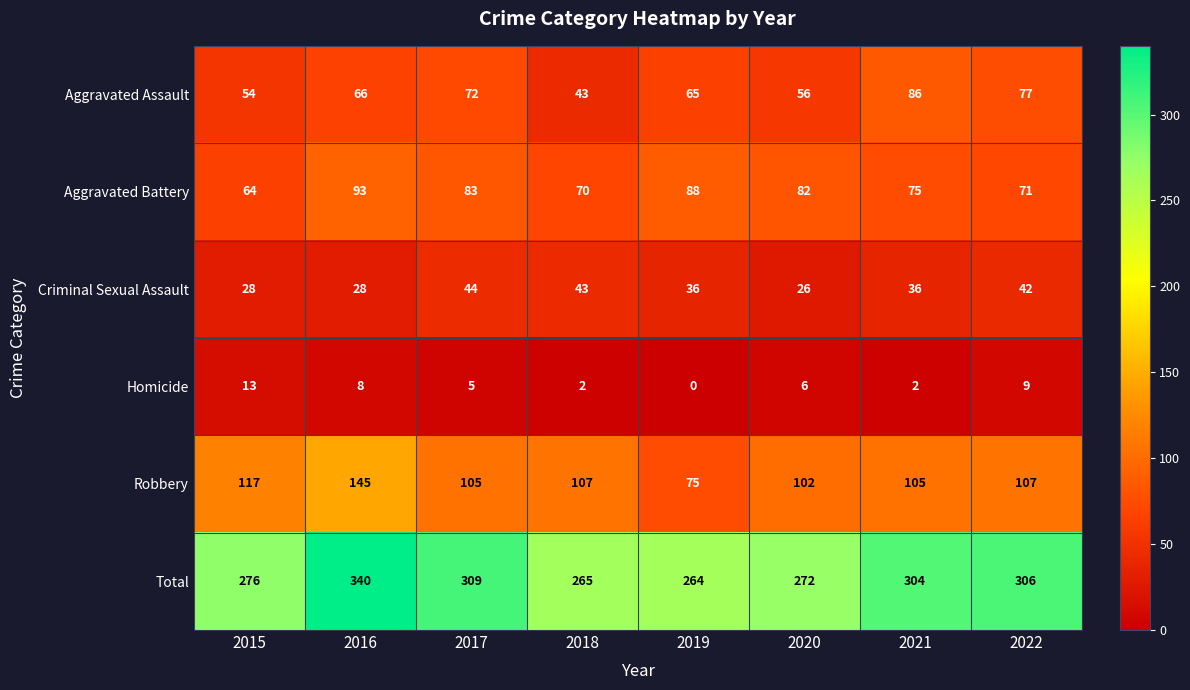

What is the difference between the maximum and second lowest values in the Aggravated Battery series?

23